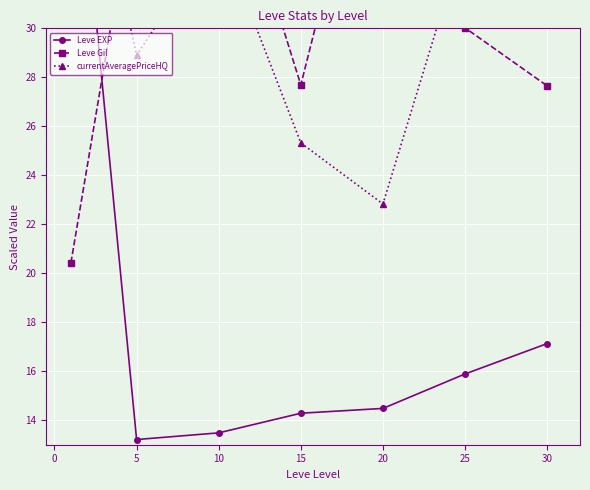

How many distinct data groups are displayed?

3